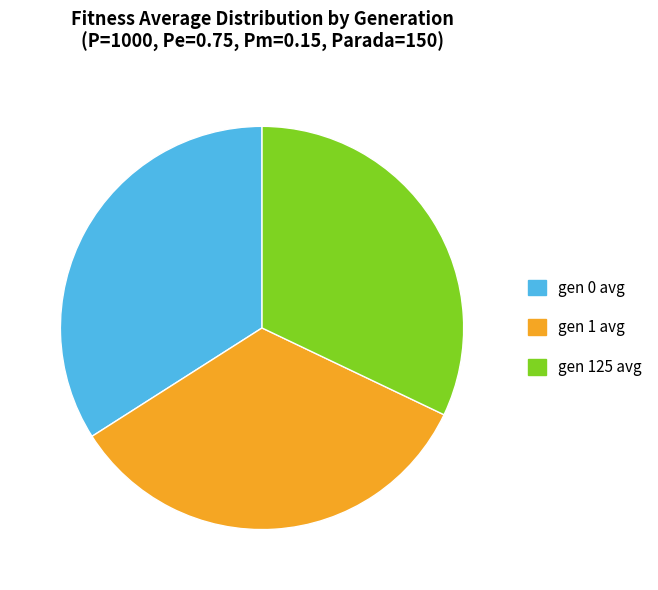

Which category has the smallest portion of the pie?

gen 125 avg